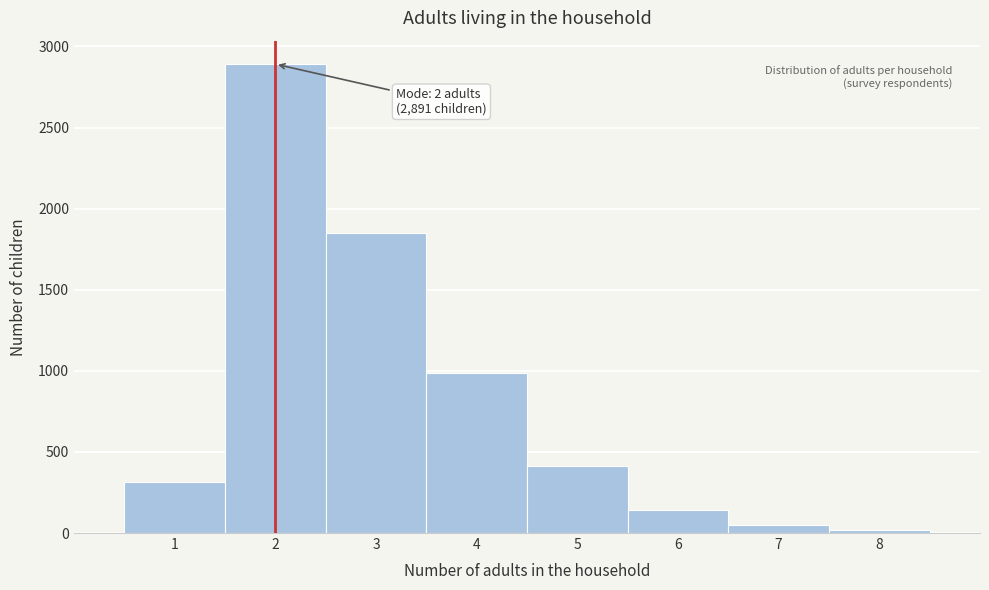

Over which range of the x-axis is the bar tallest?

1.5 to 2.5